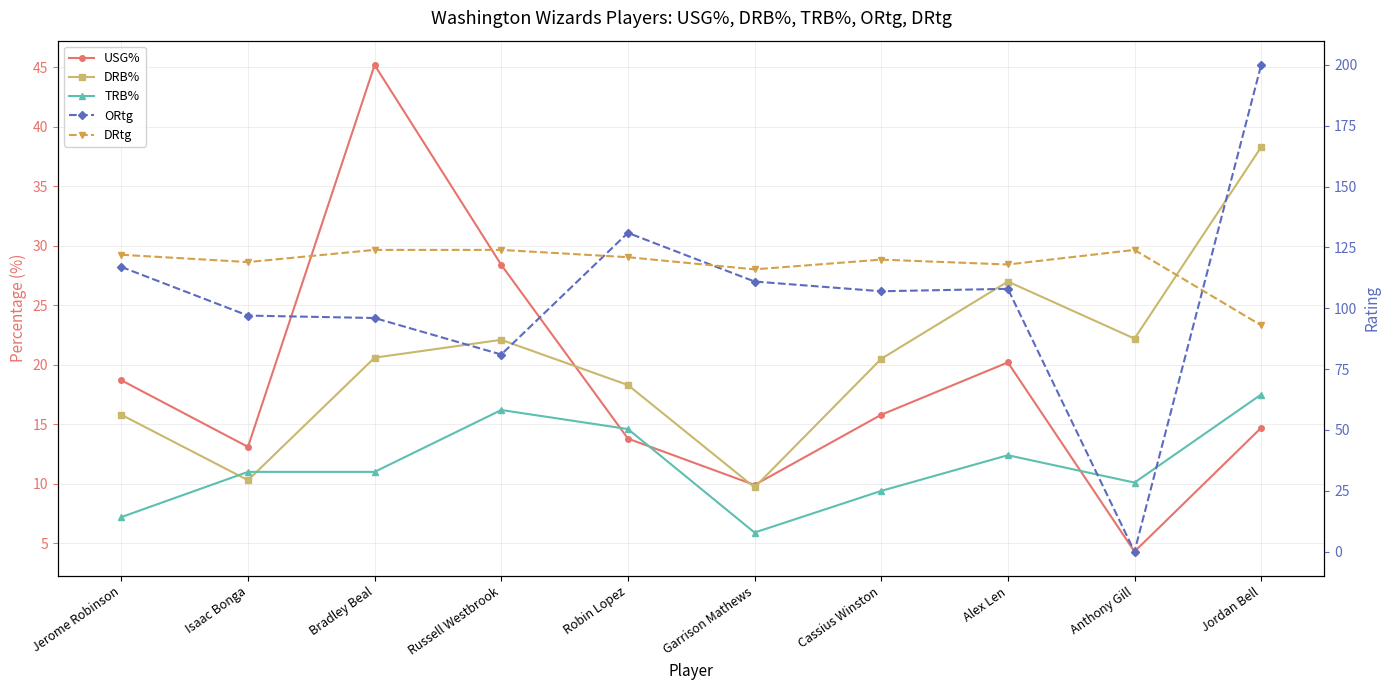

How many lines are shown in the chart?

5